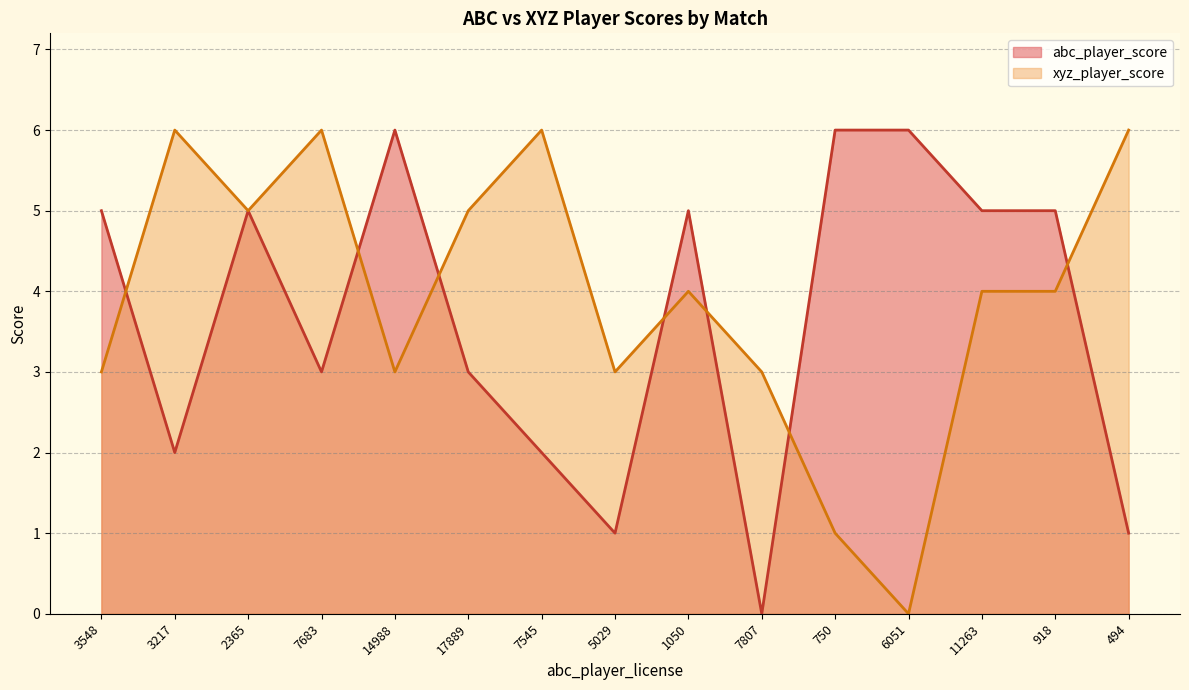

Count the number of categories in the chart.

15